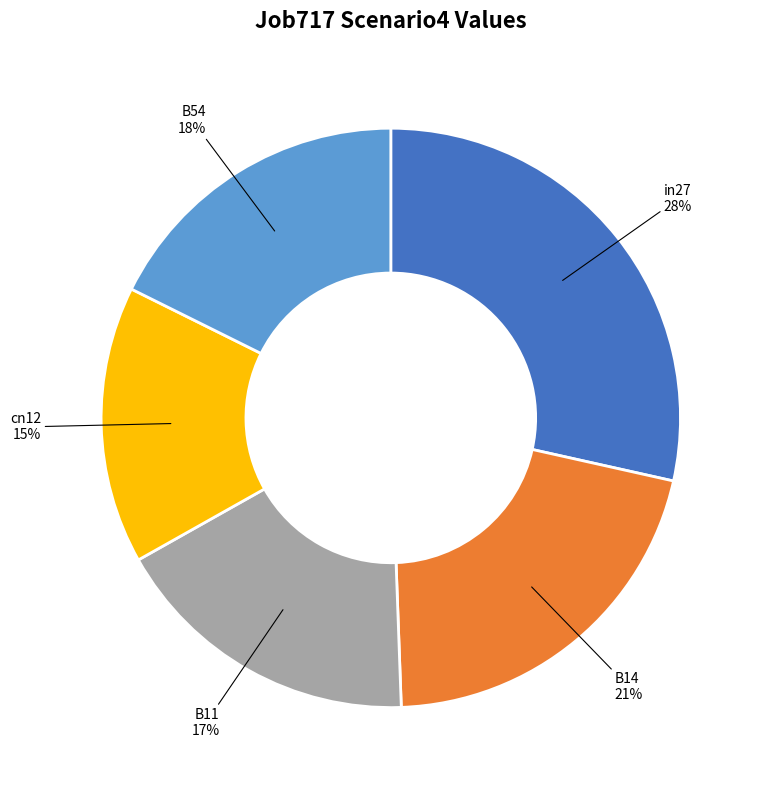

To the nearest percent, what percentage of the pie is B14?

21%